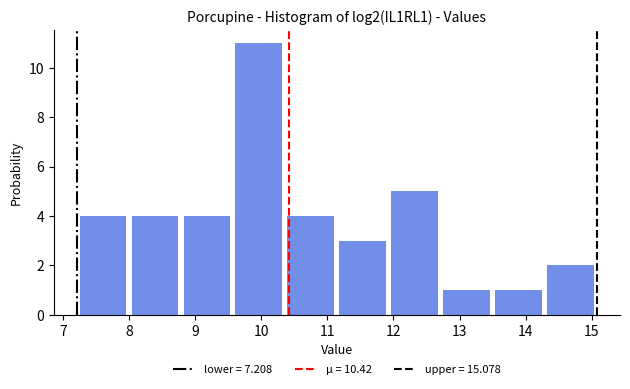

How tall is the bar that spans 14.3 to 15.1 on the x-axis? Neither the bar edges nor the heights are printed on the chart, so give them approximately, as read against the axes.

2